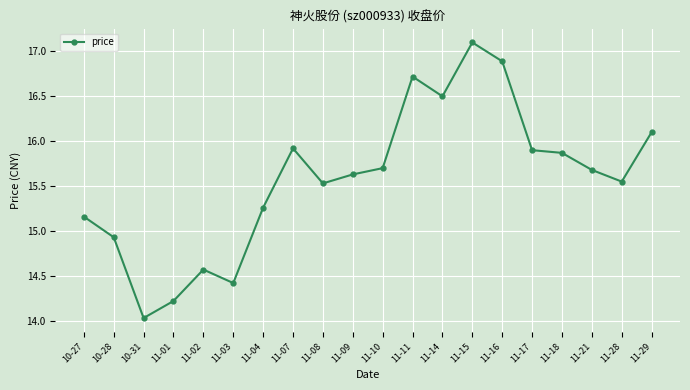

What is the greatest value displayed?

17.1